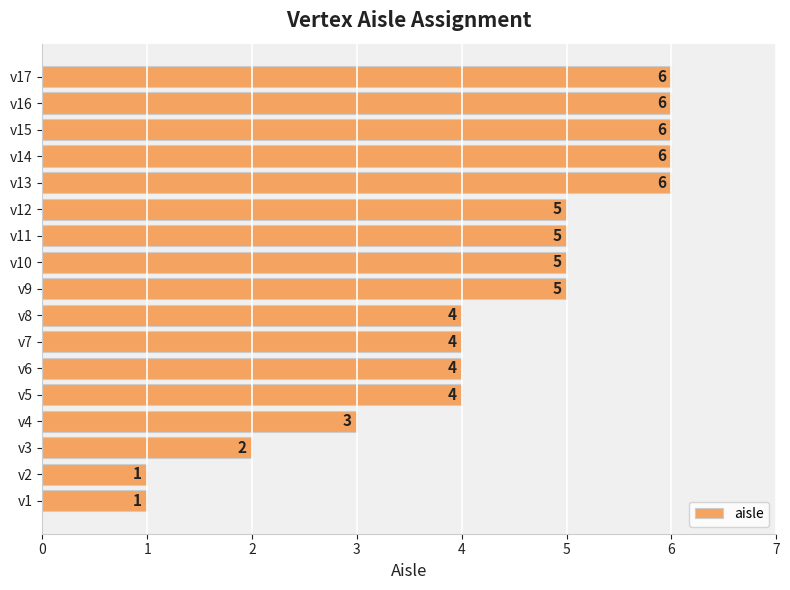

What is the change in value from v4 to v15?

+3